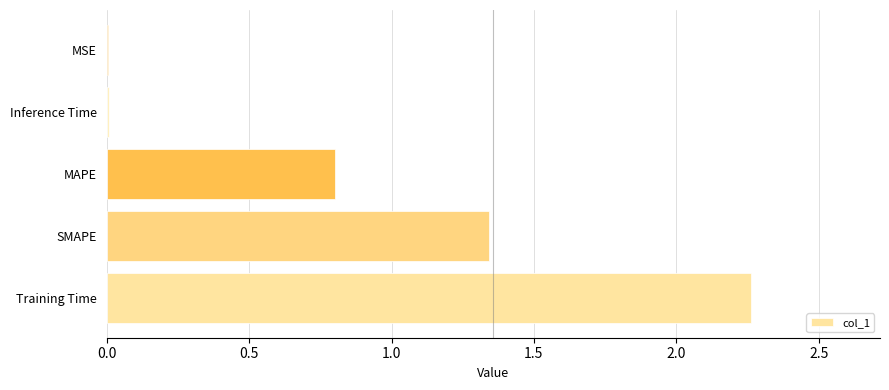

What is the sum of all values?

4.4